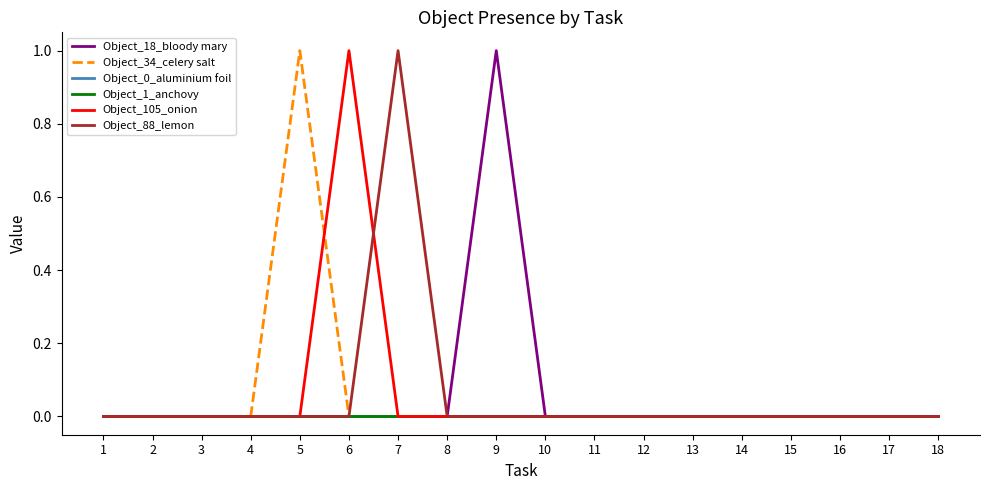

True or false: Object_0_aluminium foil and Object_1_anchovy intersect in this chart.

False